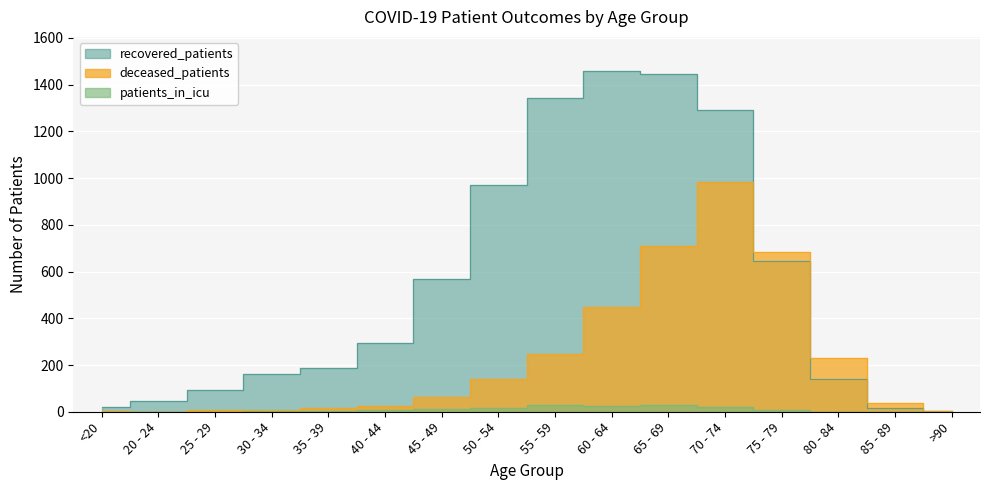

Which series has the largest total across all categories?

recovered_patients